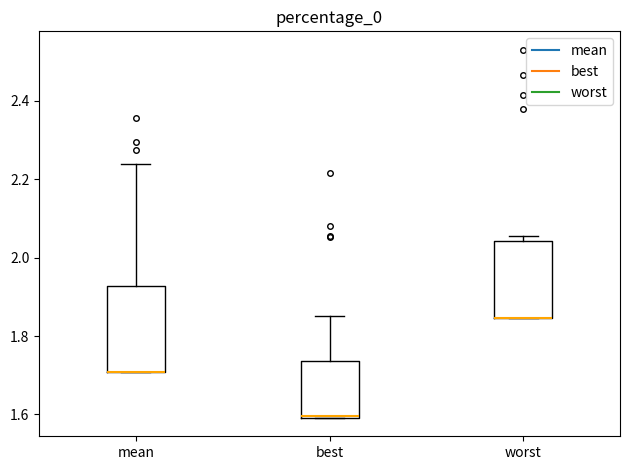

Where is the lower edge of the box for mean on the y-axis? The values are not printed on the chart, so give them approximately, as read against the axis.

1.70